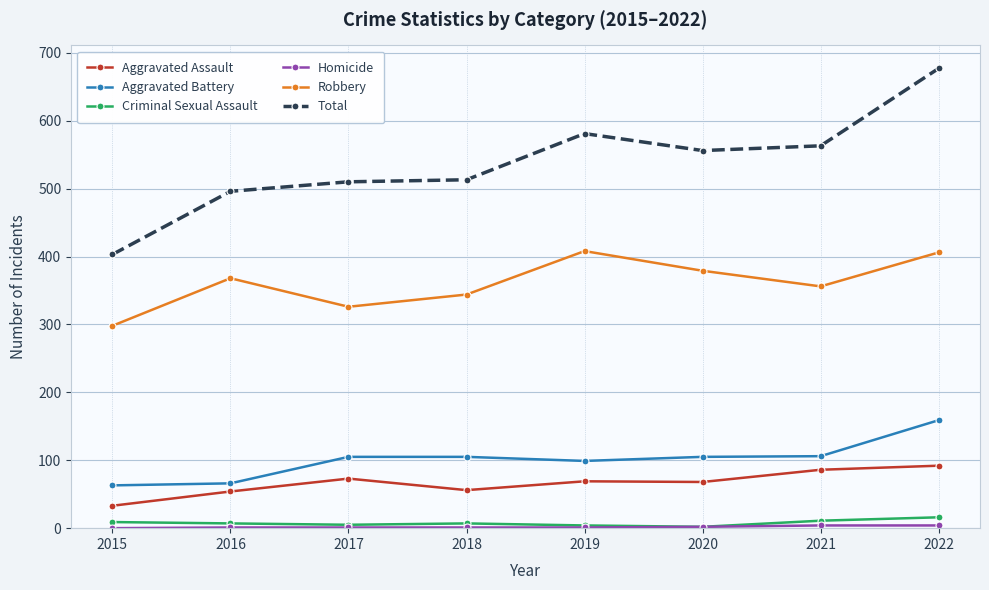

Between 2015 and 2020, which series saw the biggest shift?

Total